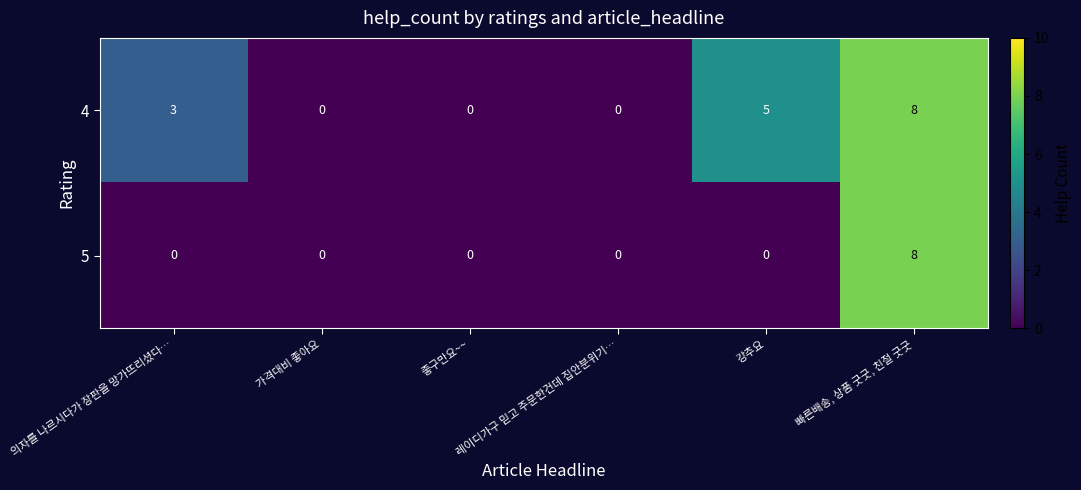

Which series has the largest total across all categories?

4